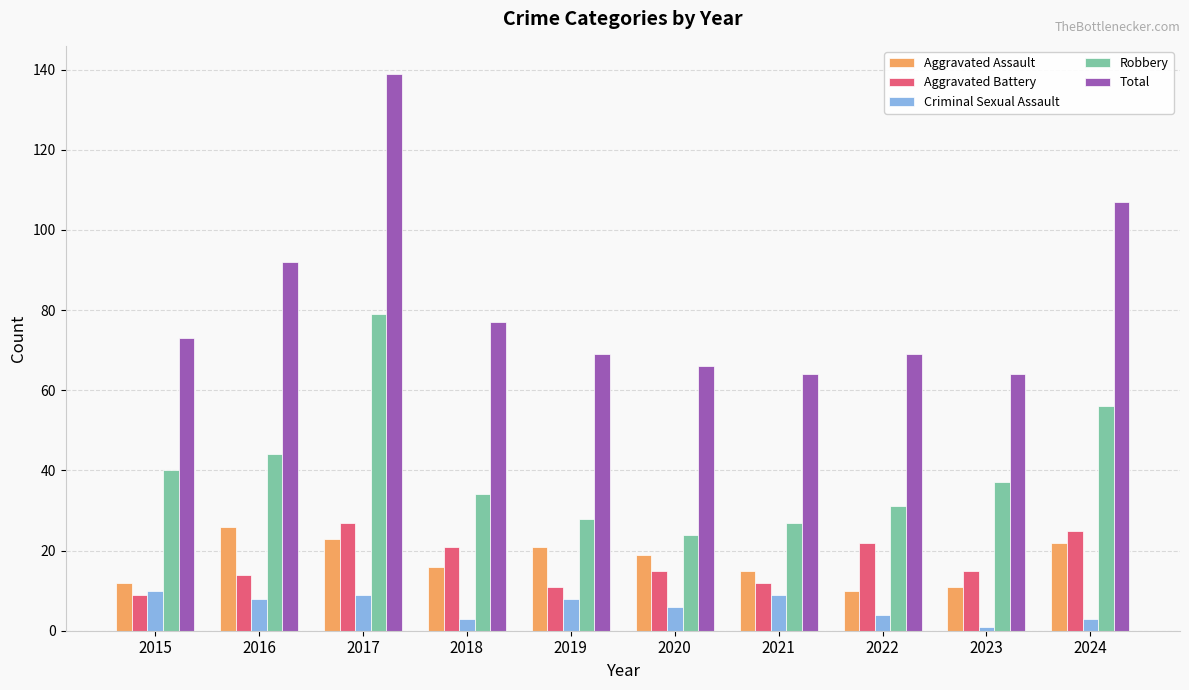

Which series has the widest spread of values?

Total